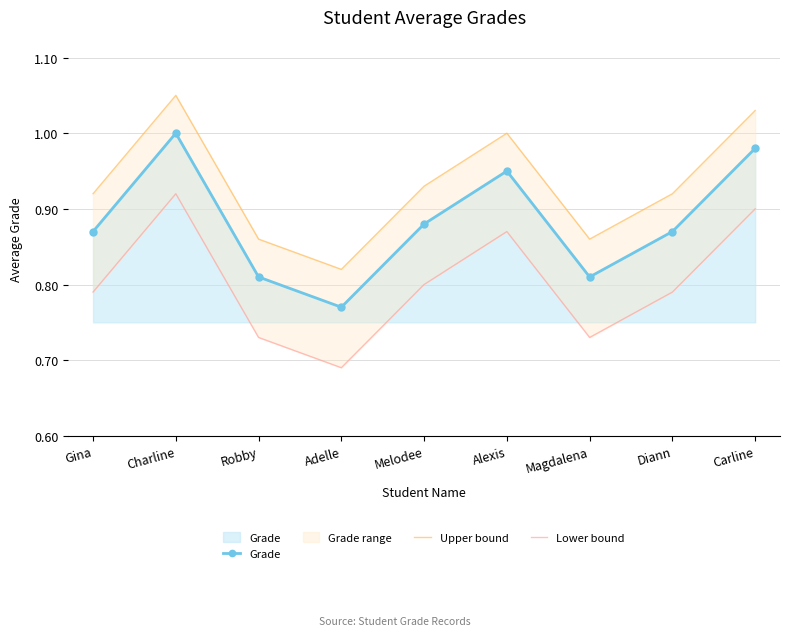

Reading right to left, list all the values displayed in this chart.

Grade: 1.0	0.9	0.8	0.9	0.9	0.8	0.8	1.0	0.9
Upper bound: 1.0	0.9	0.9	1.0	0.9	0.8	0.9	1.1	0.9
Lower bound: 0.9	0.8	0.7	0.9	0.8	0.7	0.7	0.9	0.8